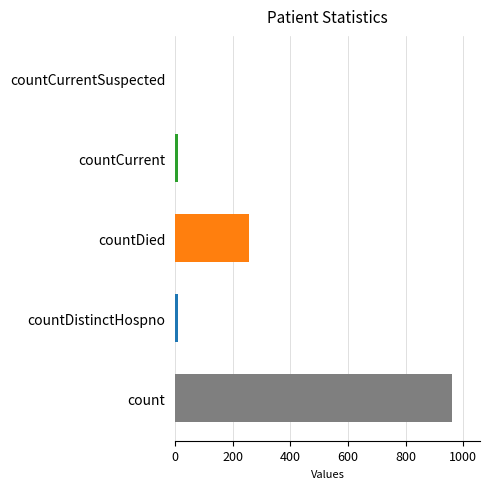

At which category does the chart reach its minimum across all series?

countCurrentSuspected